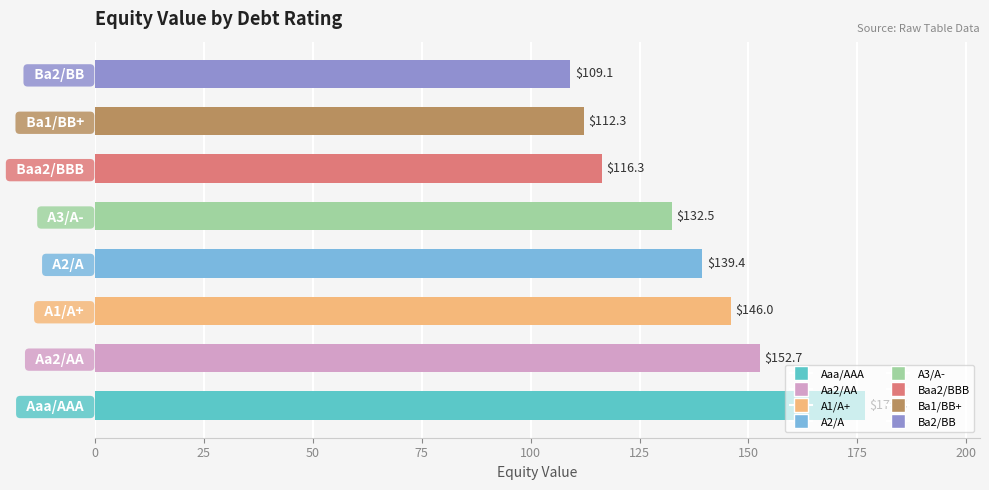

What is the sum of the values at   A2/A   and   A3/A-  ?

271.9